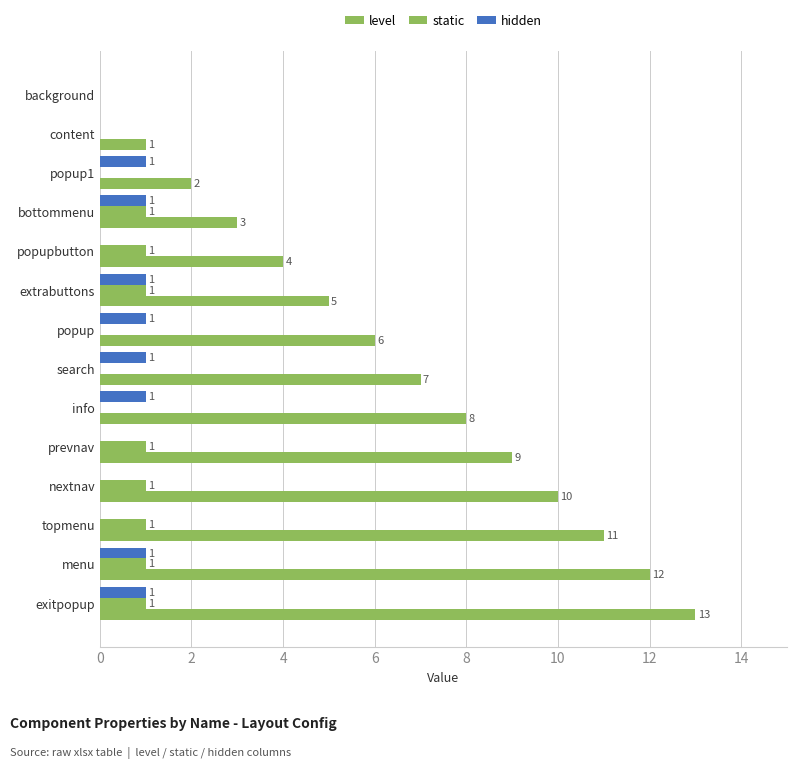

What is the maximum value for hidden?

1